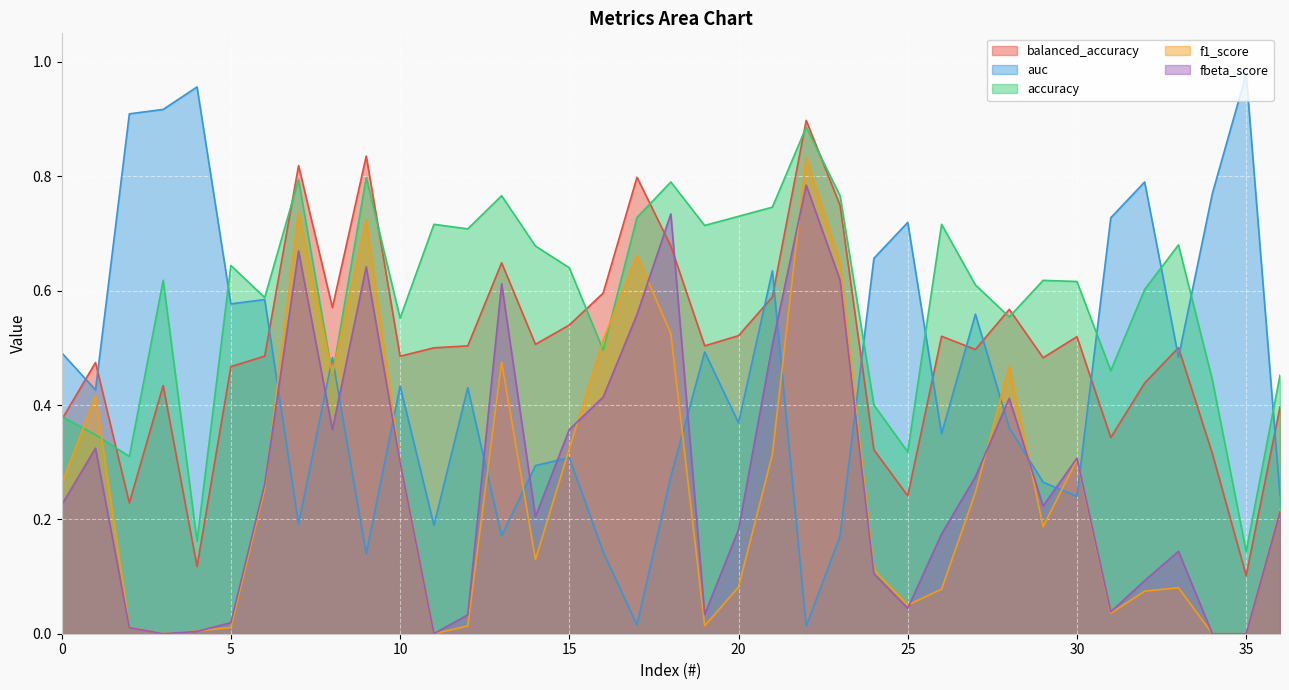

What is the value of the auc point at the 14th from the left?

0.2